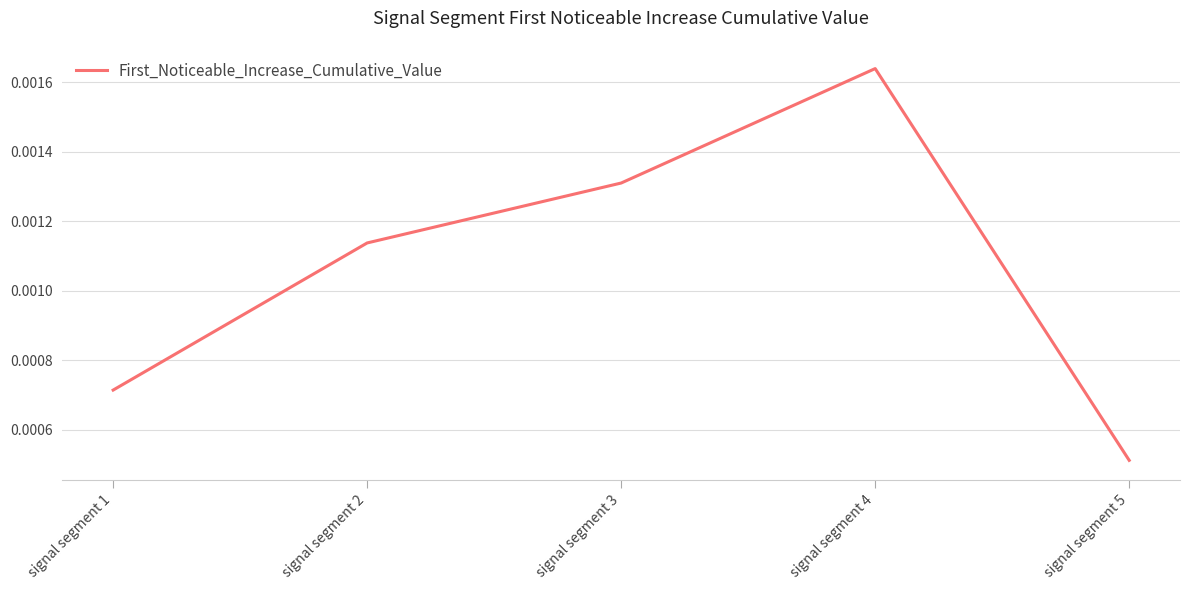

Between signal segment 3 and signal segment 2, which is larger?

signal segment 3